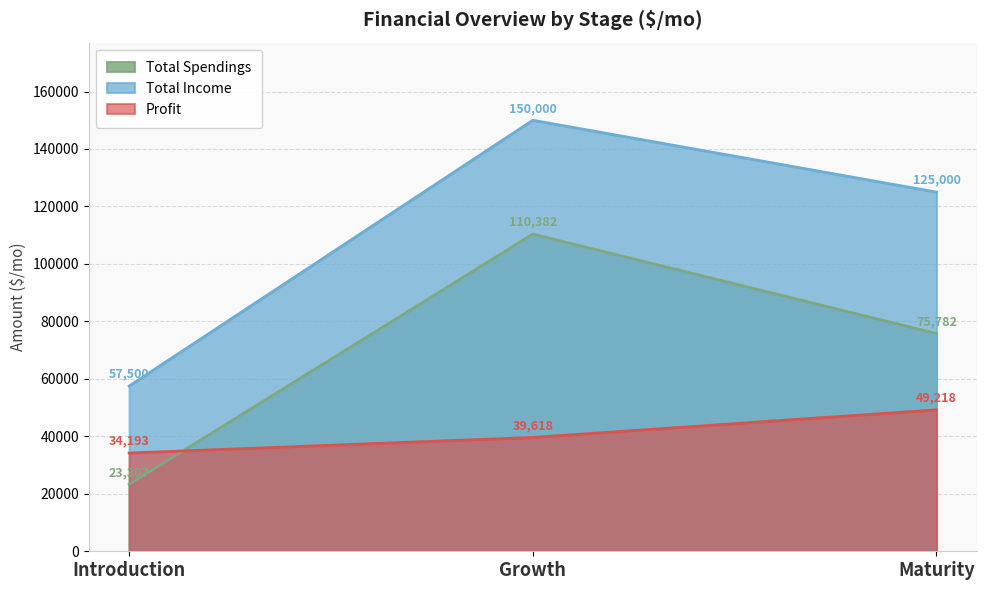

What is the sum of all Total Spendings values?

209471